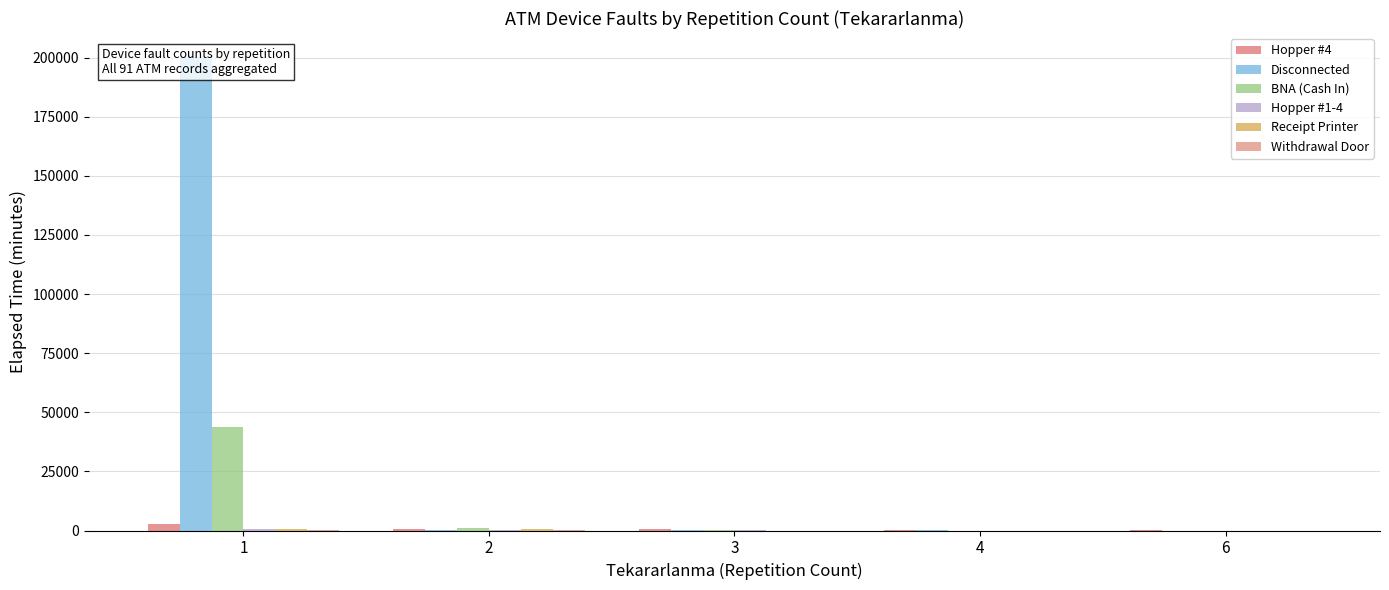

Which category has the highest value in the Hopper #1-4 series?

1